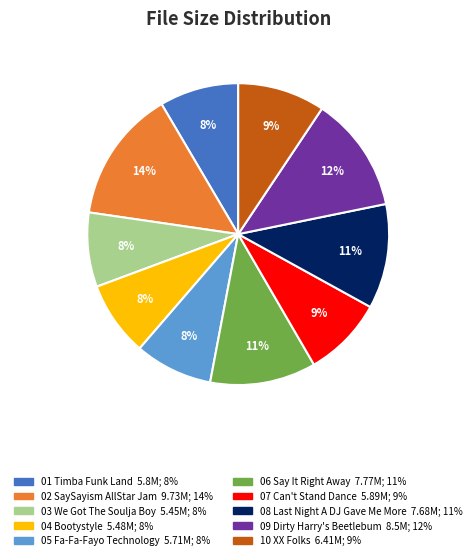

How many segments does this pie chart have?

10